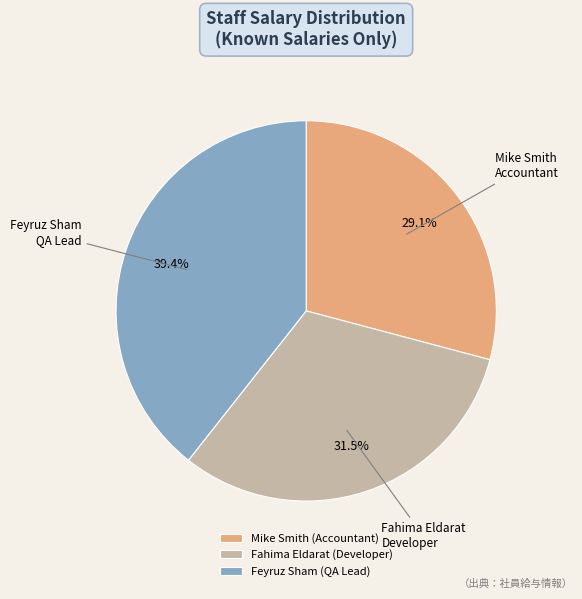

What percentage is NOT represented by Fahima Eldarat (Developer)?

68.5%